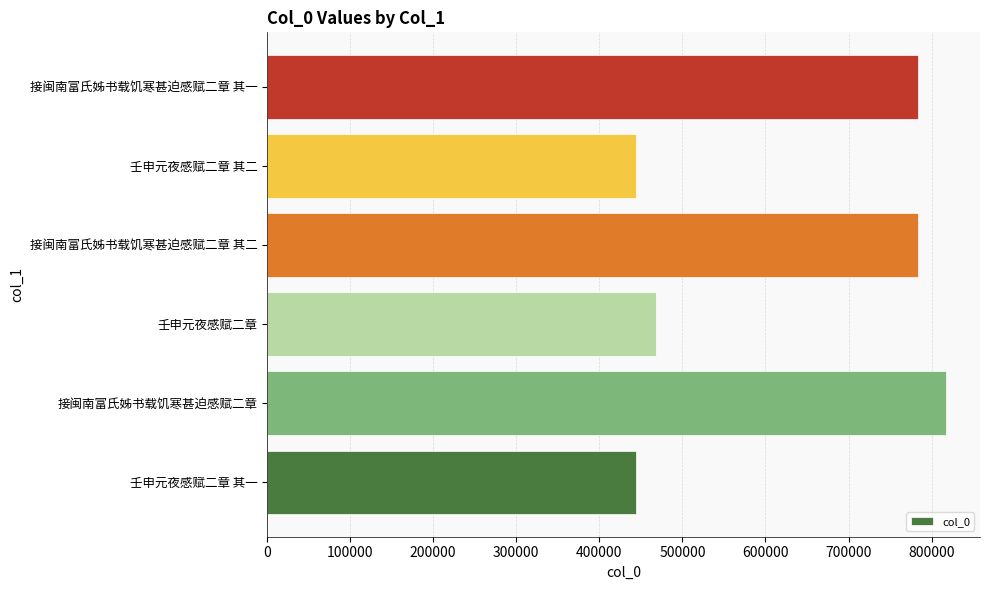

What is the difference between the maximum and minimum values?

373678